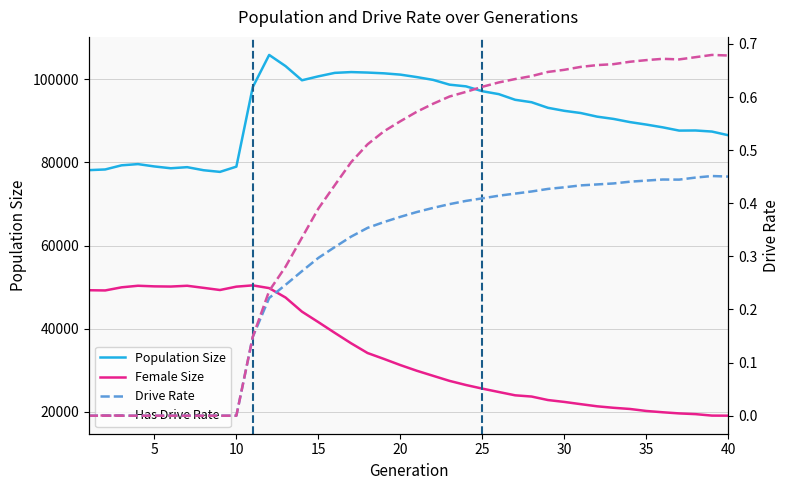

Does the chart have visible grid lines?

Yes